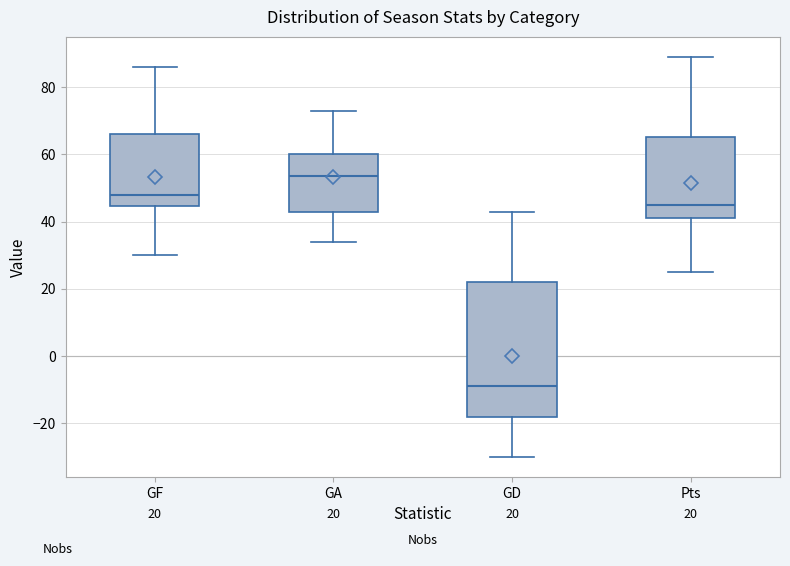

Which box's median line is the highest?

GA